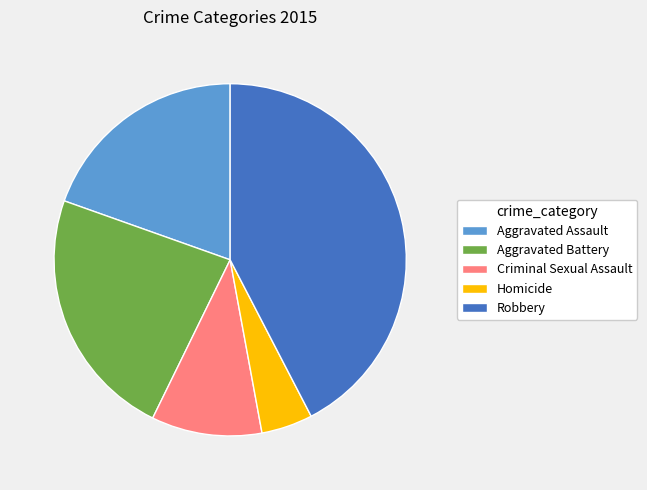

Which category has the biggest portion of the pie?

Robbery